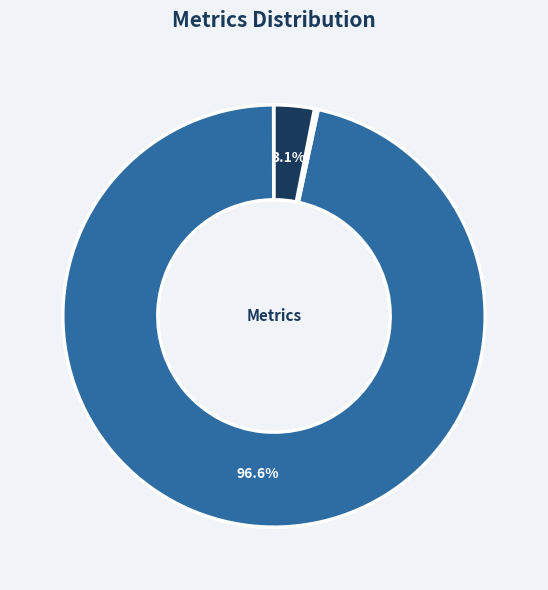

Is there any slice that represents more than half of the pie?

Yes